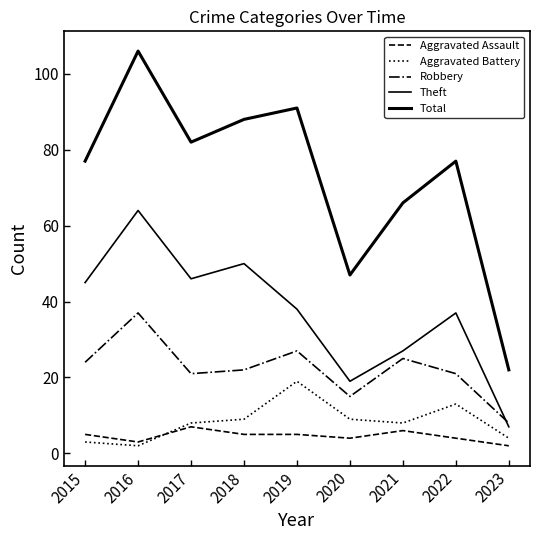

Does the chart display data point markers on the line(s)?

No